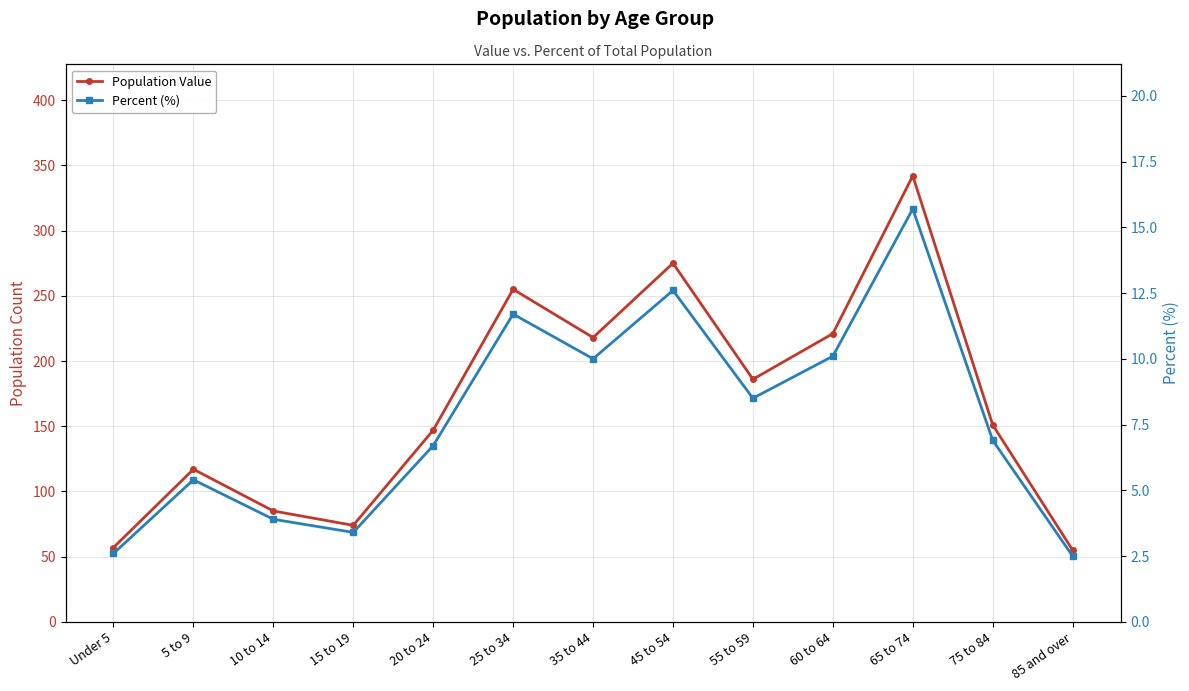

True or false: Percent (%) has a value of 3.9 at 10 to 14.

True